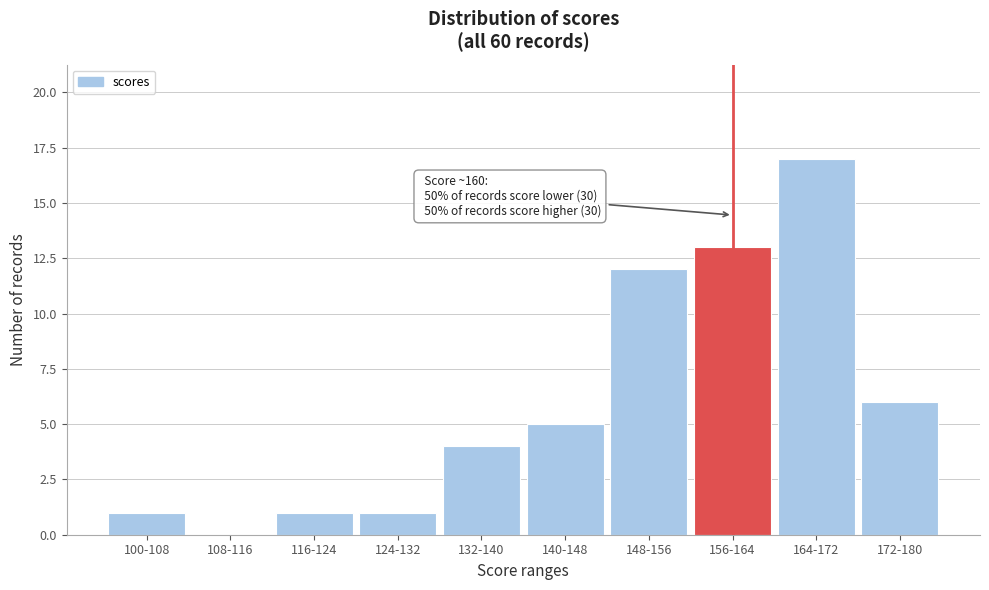

Reading left to right, list all the values displayed in this chart.

100-108=1	108-116=0	116-124=1	124-132=1	132-140=4	140-148=5	148-156=12	156-164=13	164-172=17	172-180=6